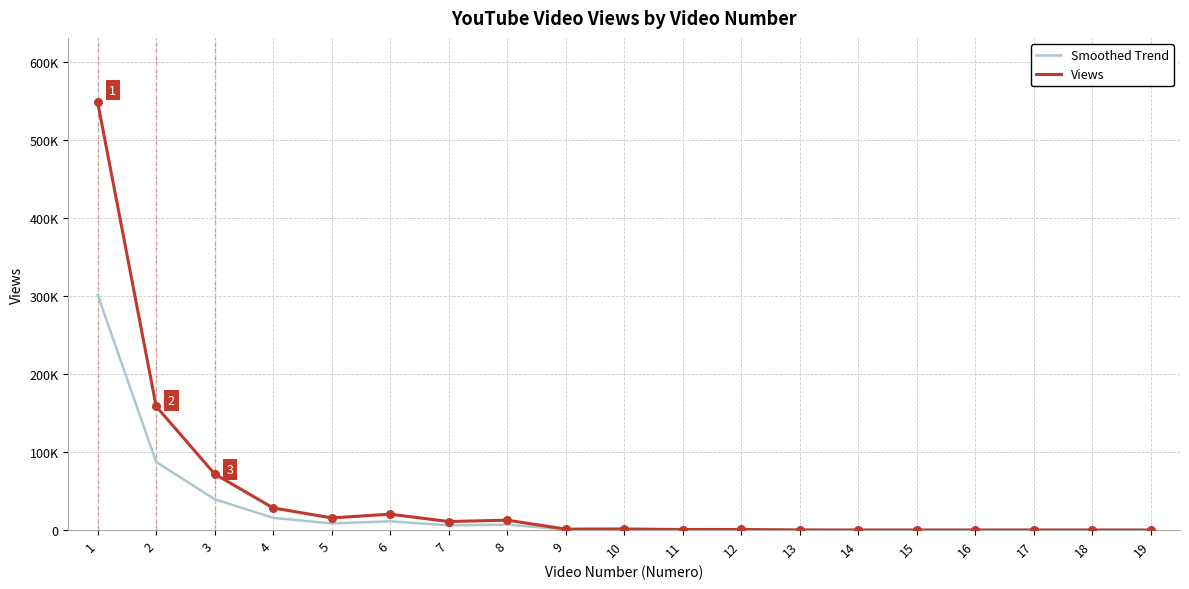

At which category is the sum across all series the highest?

1